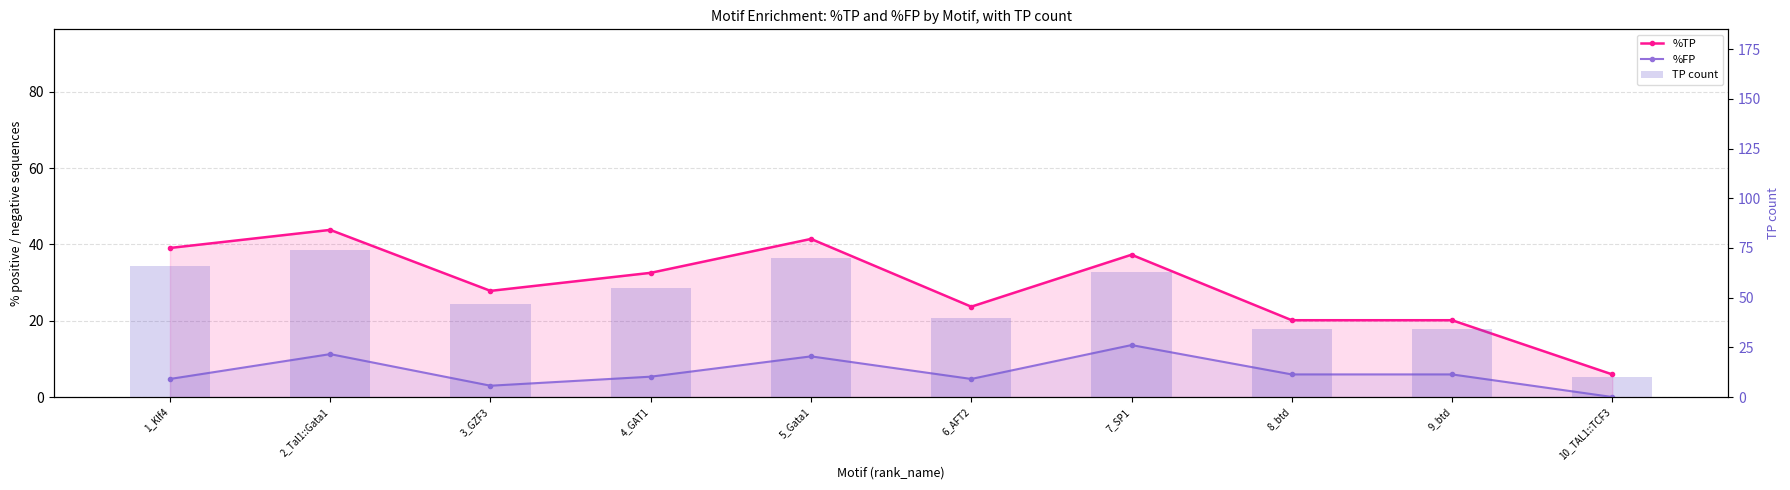

What is the label of the 9th bar from the left?

9_btd